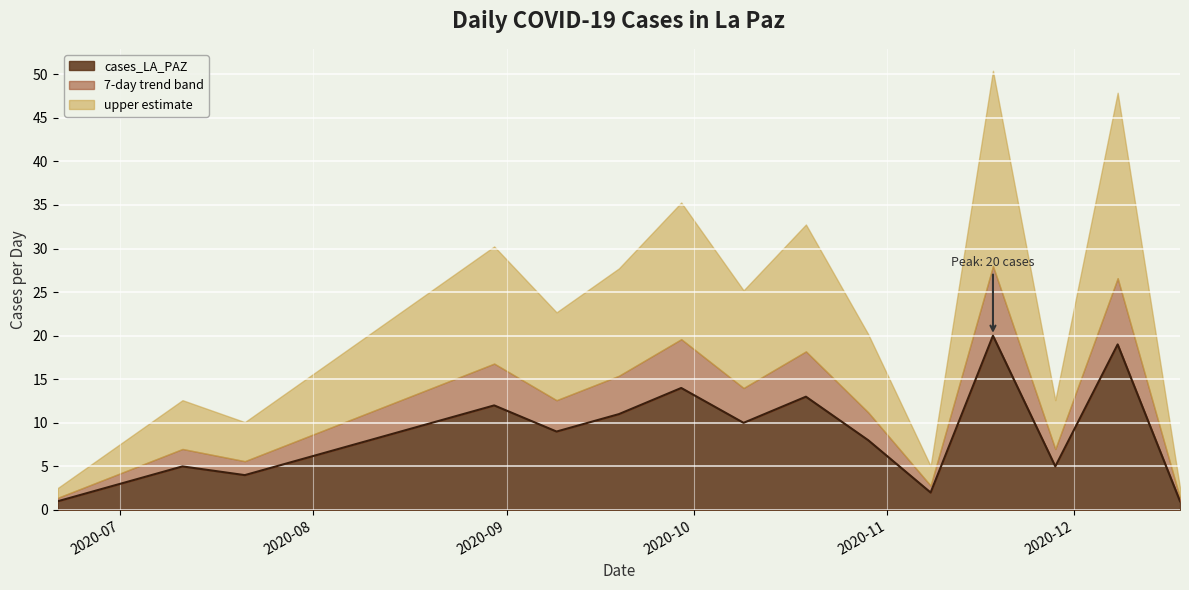

How many values exceed 8?

9